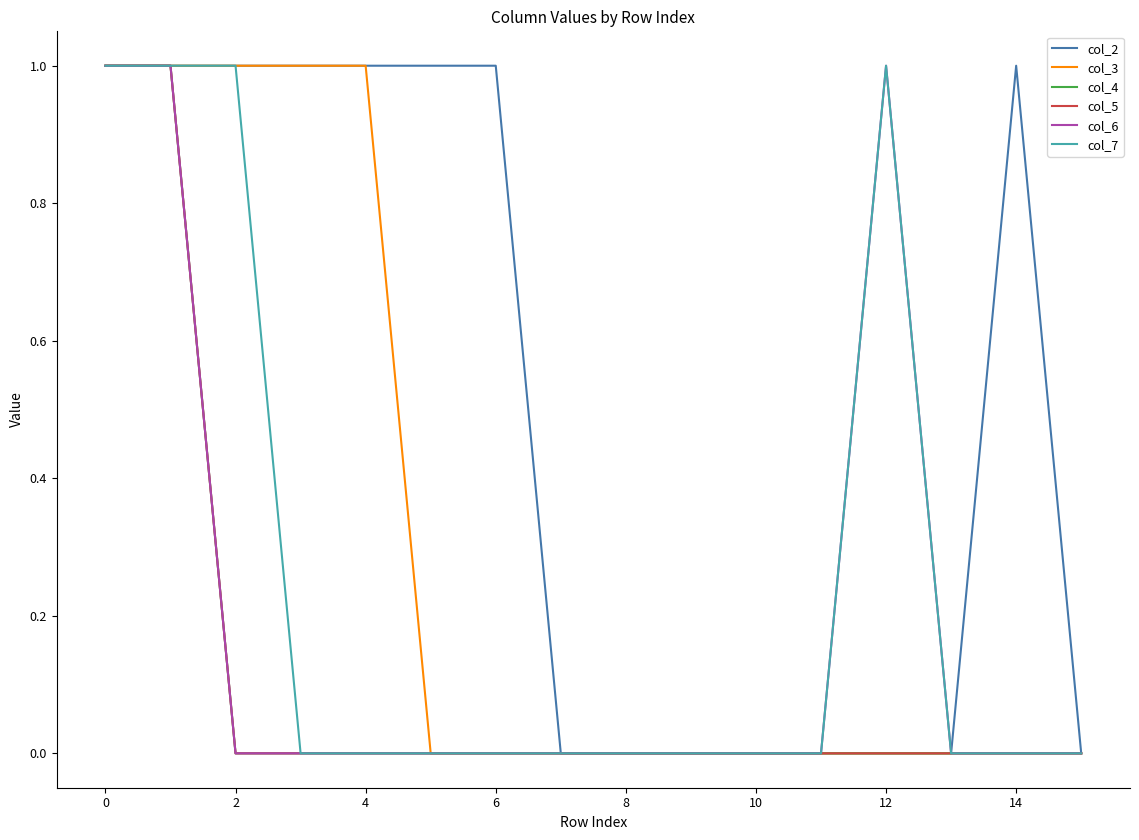

Does the chart display data point markers on the line(s)?

No